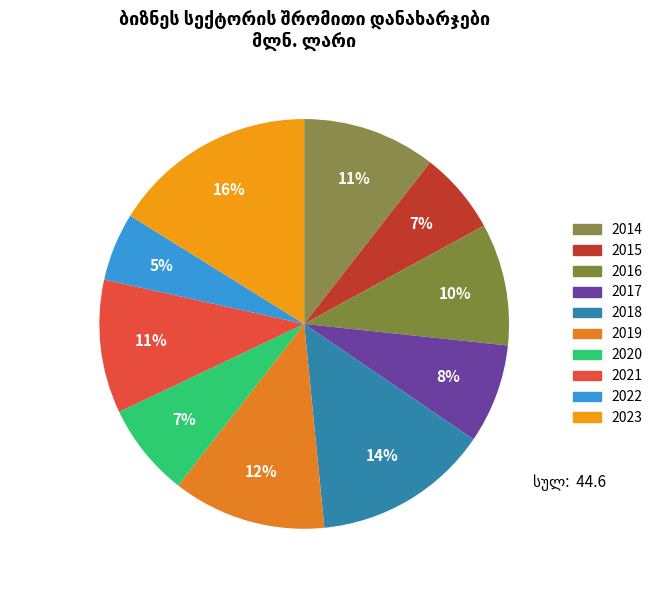

The 2015 slice represents 21% of the pie. True or false?

False